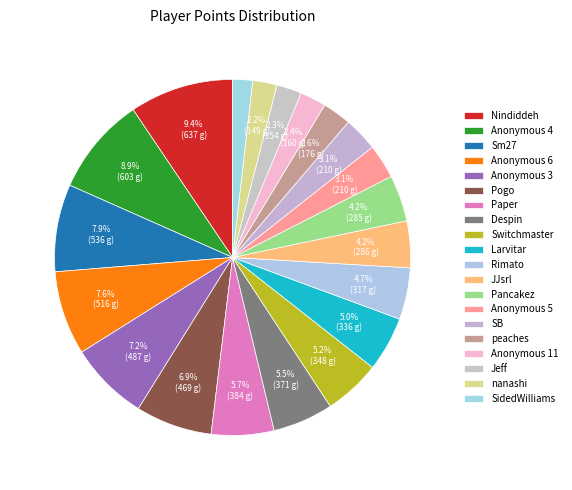

Between JJsrl and SidedWilliams, which is larger?

JJsrl